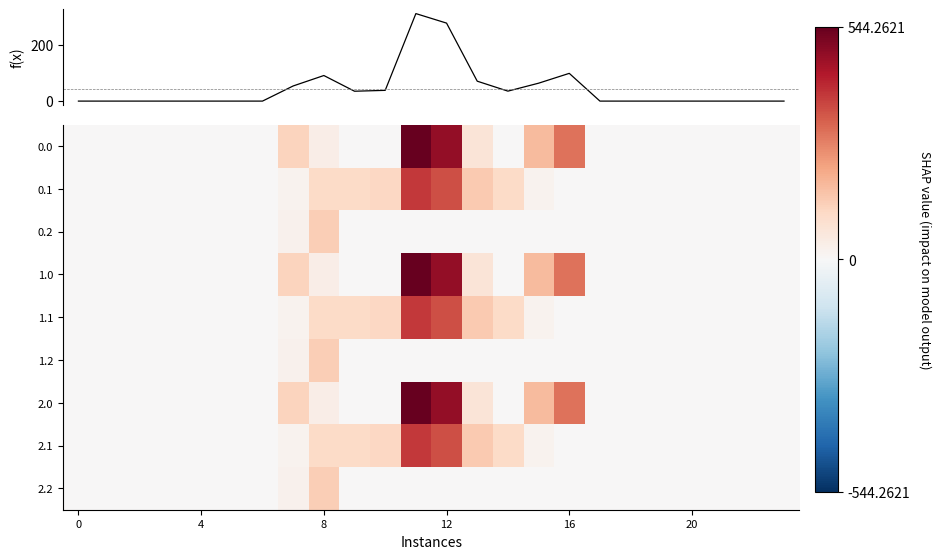

Rank the series at 20 from lowest to highest value.

f(x) mean, 0.0, 0.1, 0.2, 1.0, 1.1, 1.2, 2.0, 2.1, 2.2